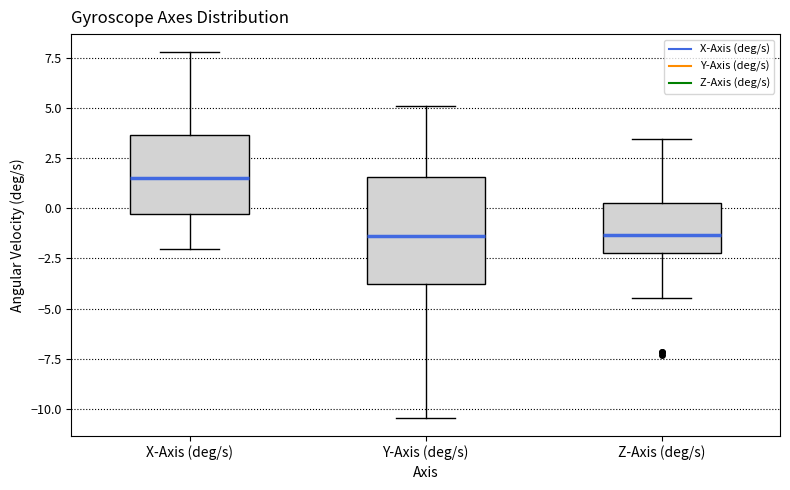

Reading left to right, transcribe this box plot: for each box, give where its median line is, the range the box spans, and where its two whiskers end, as read against the y-axis. The values are not printed on the chart, so give them approximately, as read against the axis.

X-Axis (deg/s): median 1.5, box -0.5 to 3.5, whiskers -2.0 to 8.0
Y-Axis (deg/s): median -1.5, box -4.0 to 1.5, whiskers -10.5 to 5.0
Z-Axis (deg/s): median -1.5, box -2.0 to 0.5, whiskers -4.5 to 3.5